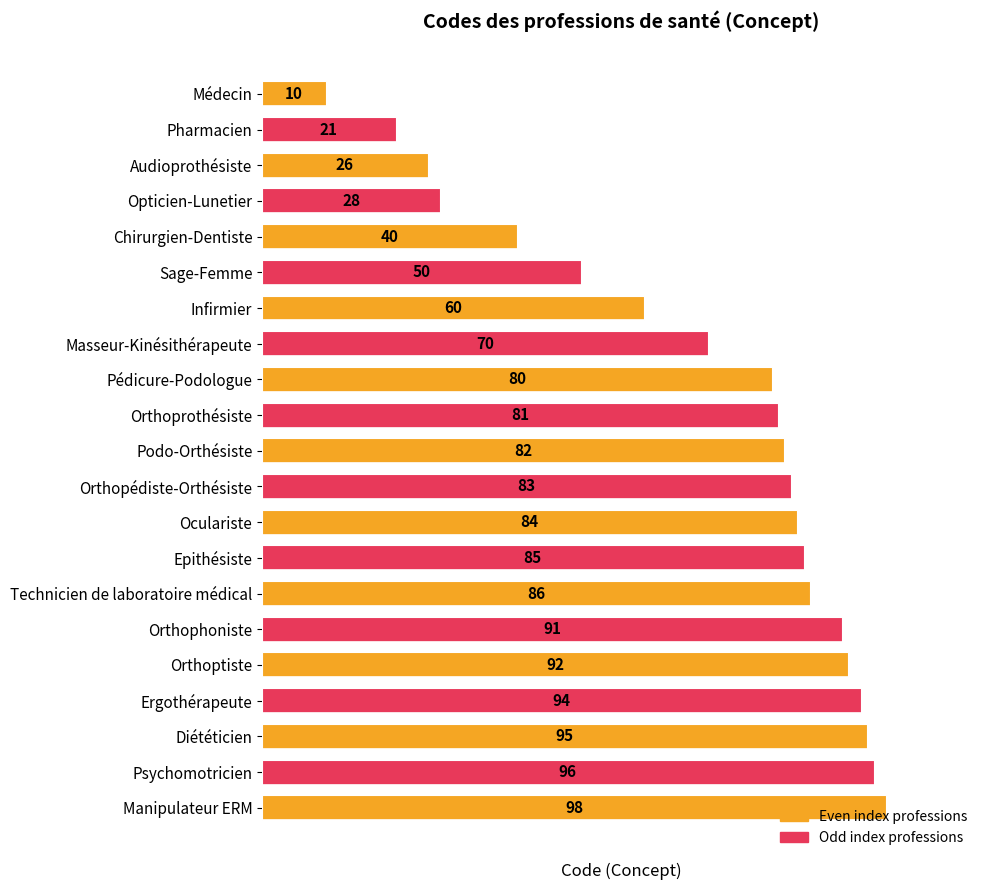

What is the difference between the maximum and minimum values?

88